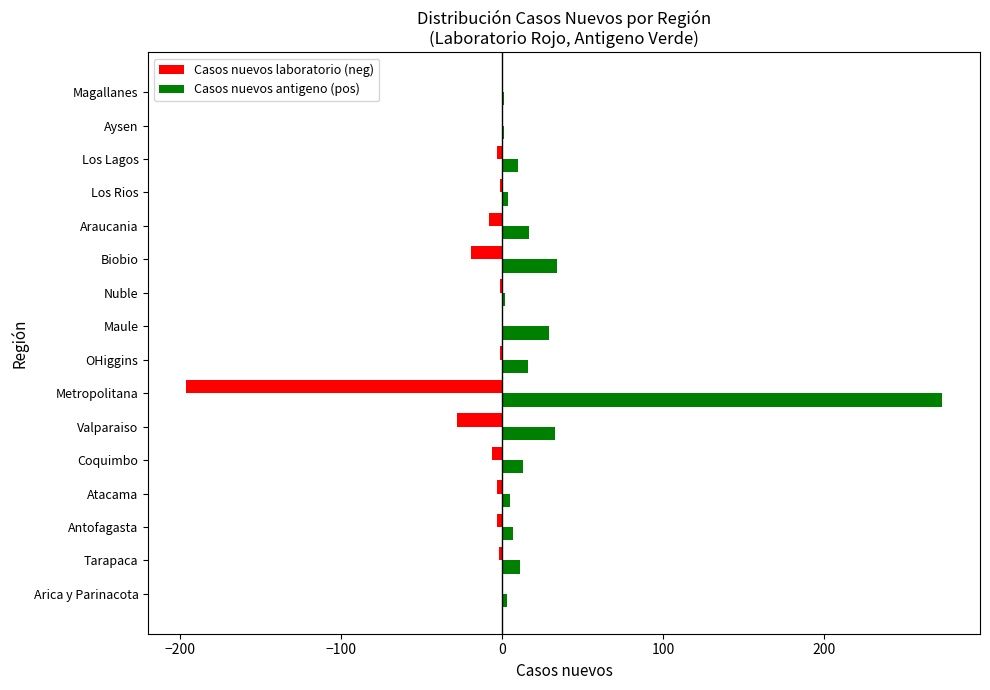

What is the sum of all Casos nuevos laboratorio (neg) values?

-271